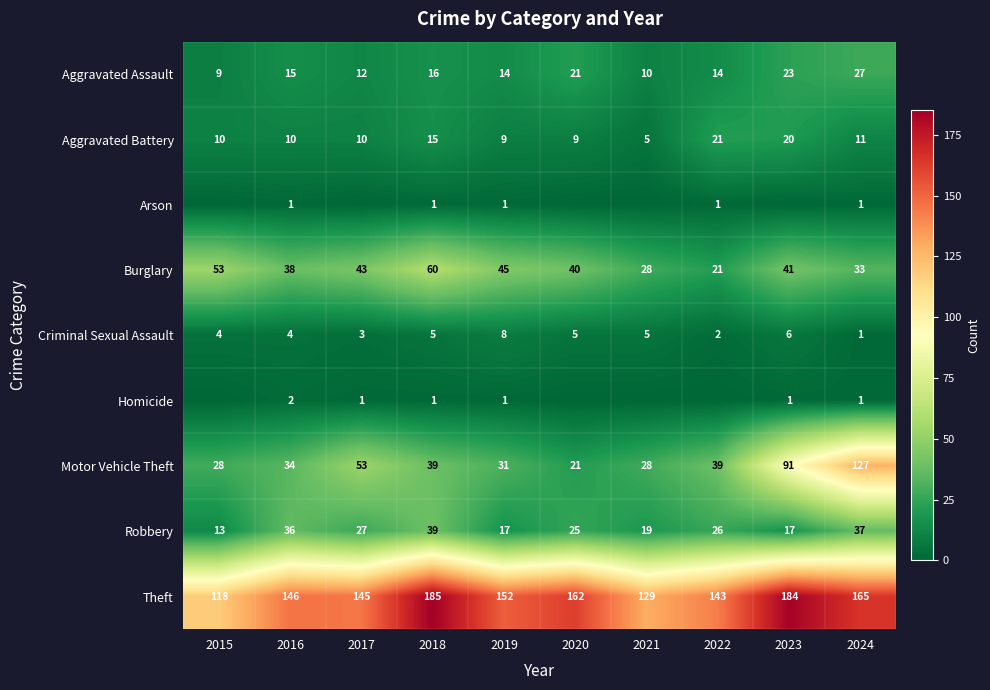

Where is Aggravated Assault nearest to the value 18?

2018